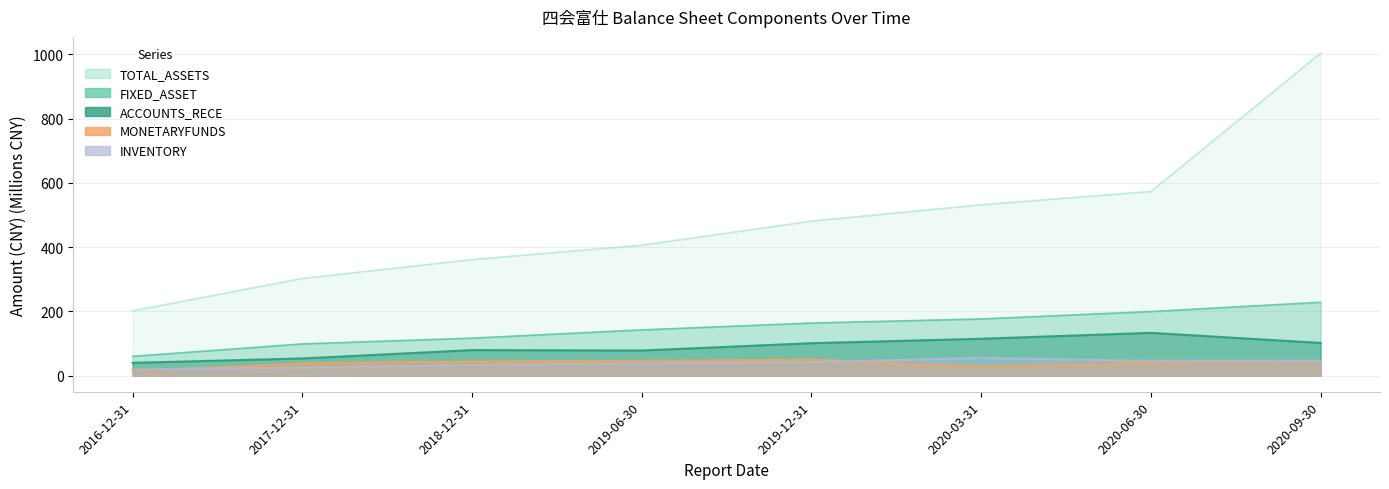

What is the sum of all ACCOUNTS_RECE values?

701.5